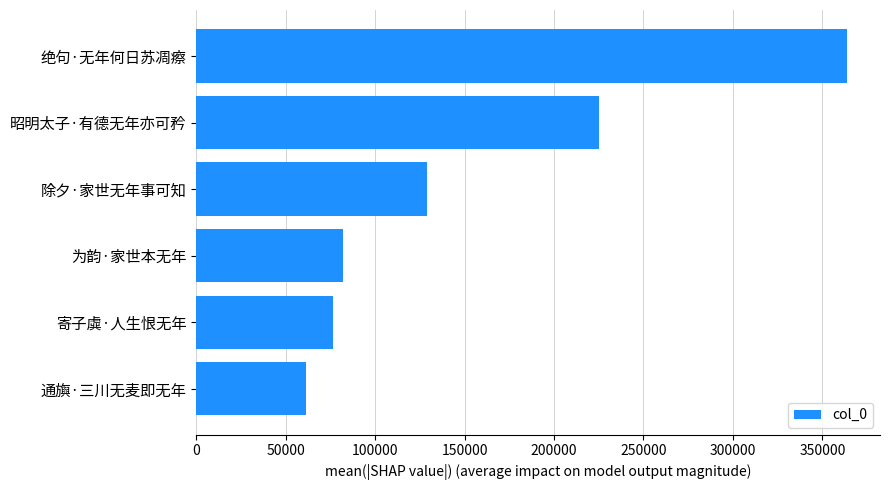

Read the value at 通旟·三川无麦即无年.

61533